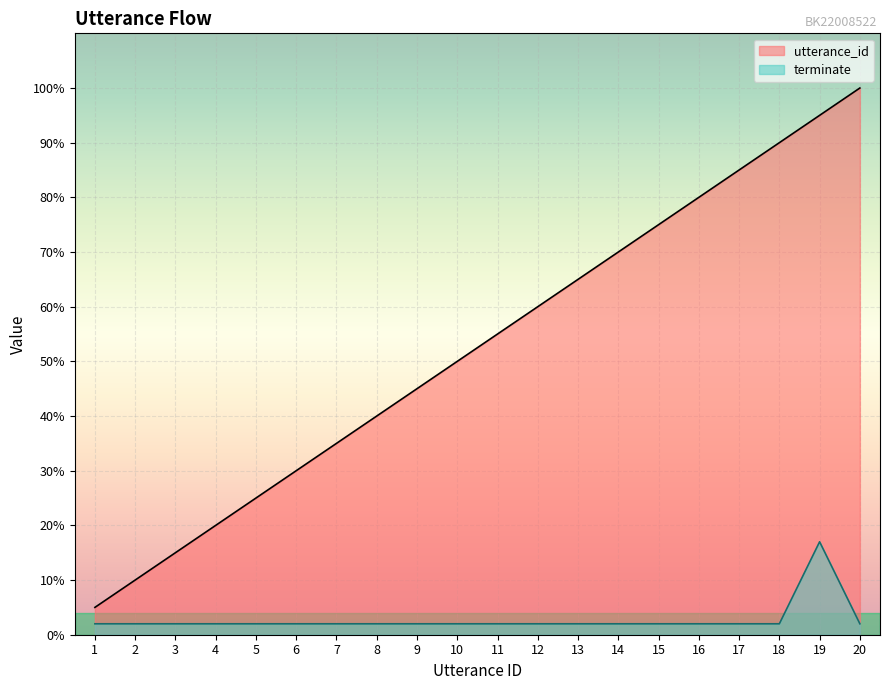

What is the difference between the maximum and minimum values in the terminate series?

0.1